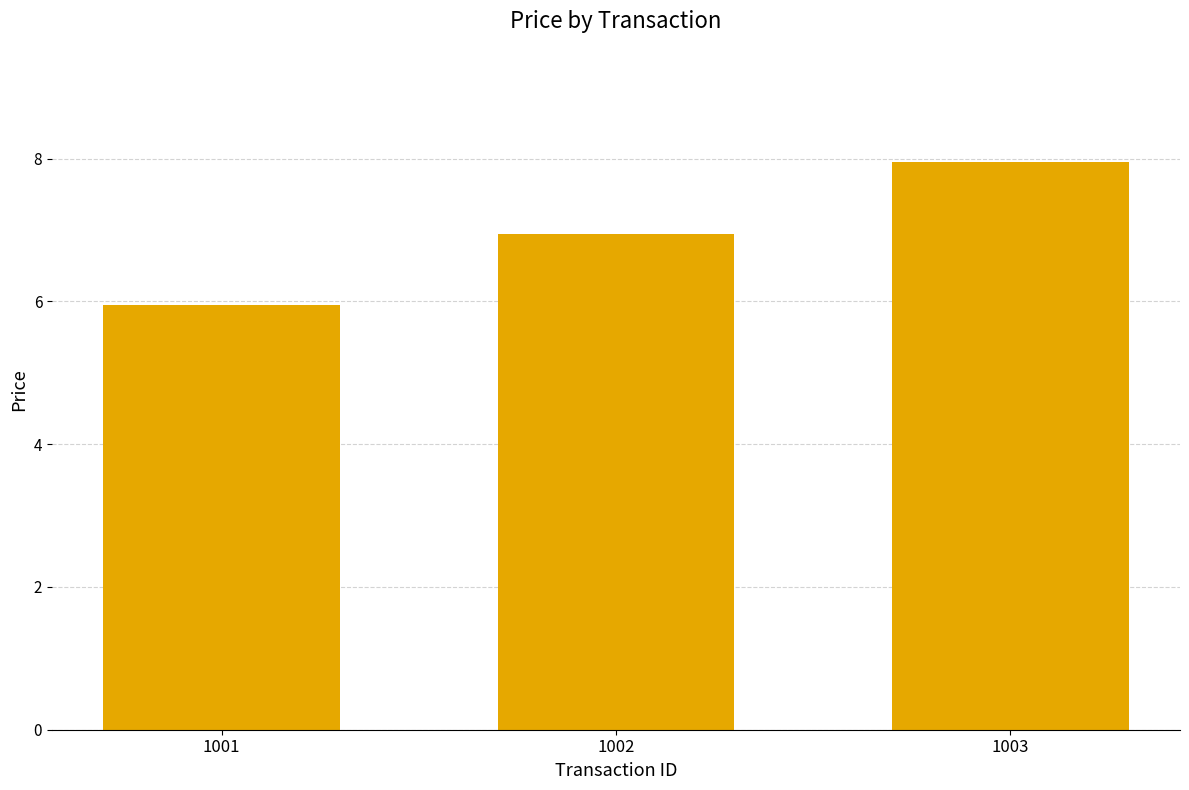

Which category has the highest value across all series?

1003